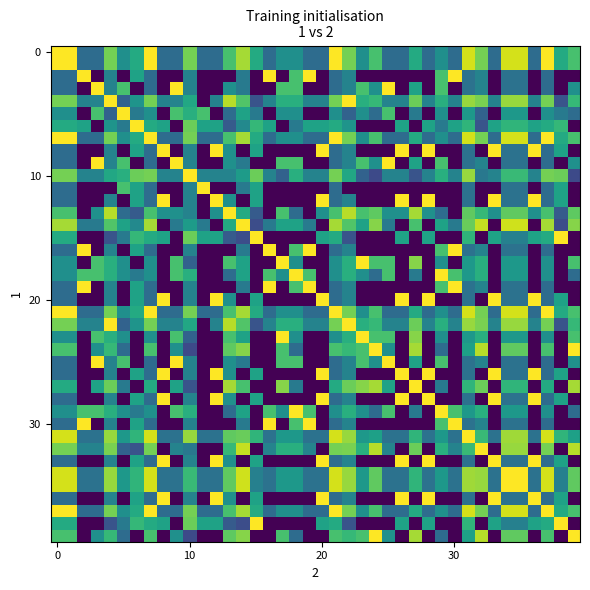

How many data points does each series have?

40